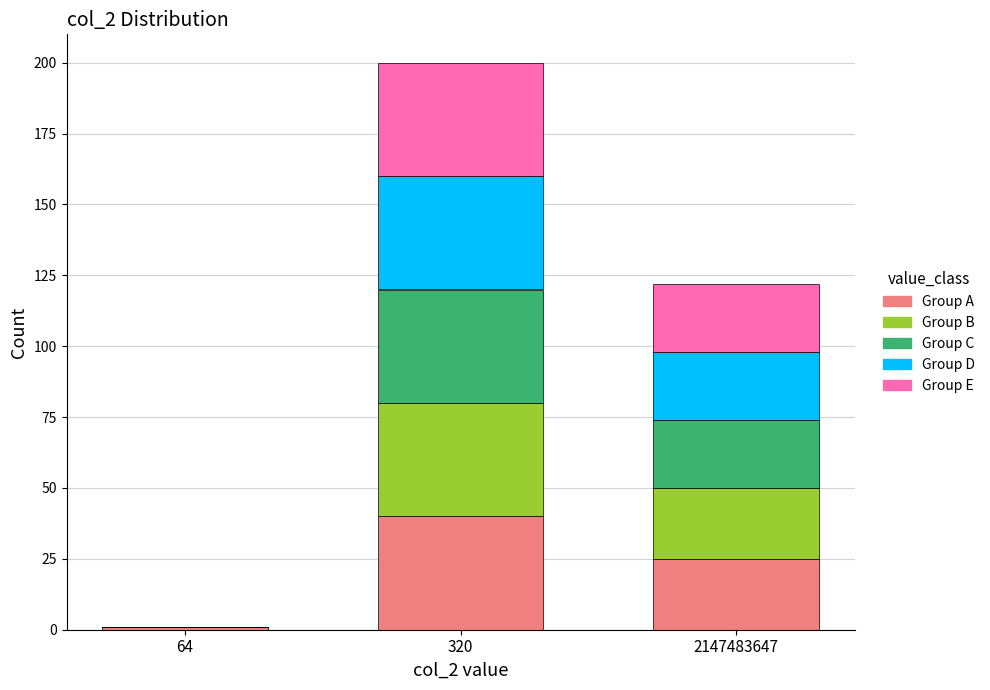

Reading right to left, transcribe the values for Group A.

2147483647=25	320=40	64=1